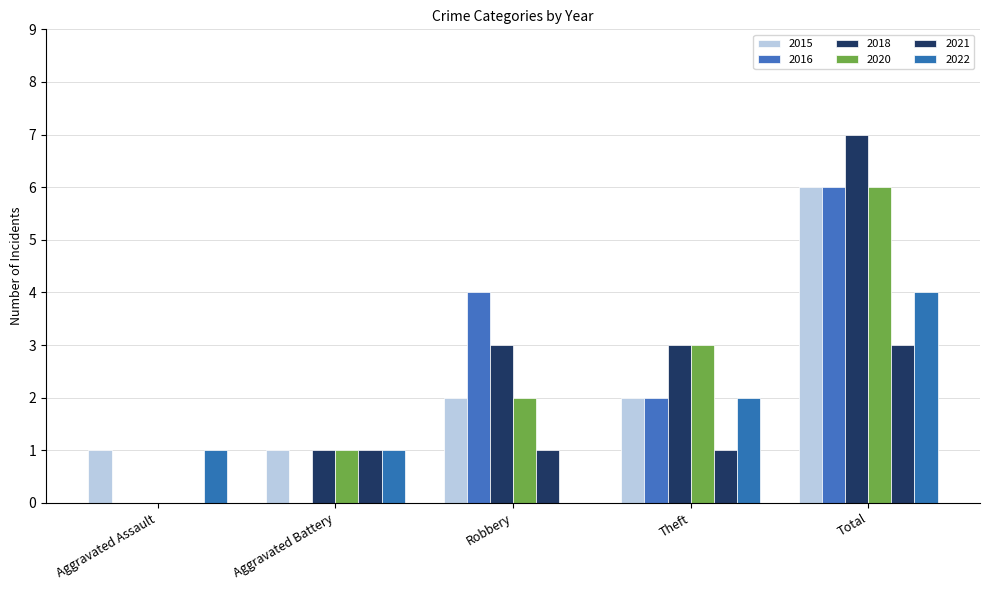

At which category does the chart reach its minimum across all series?

Aggravated Assault